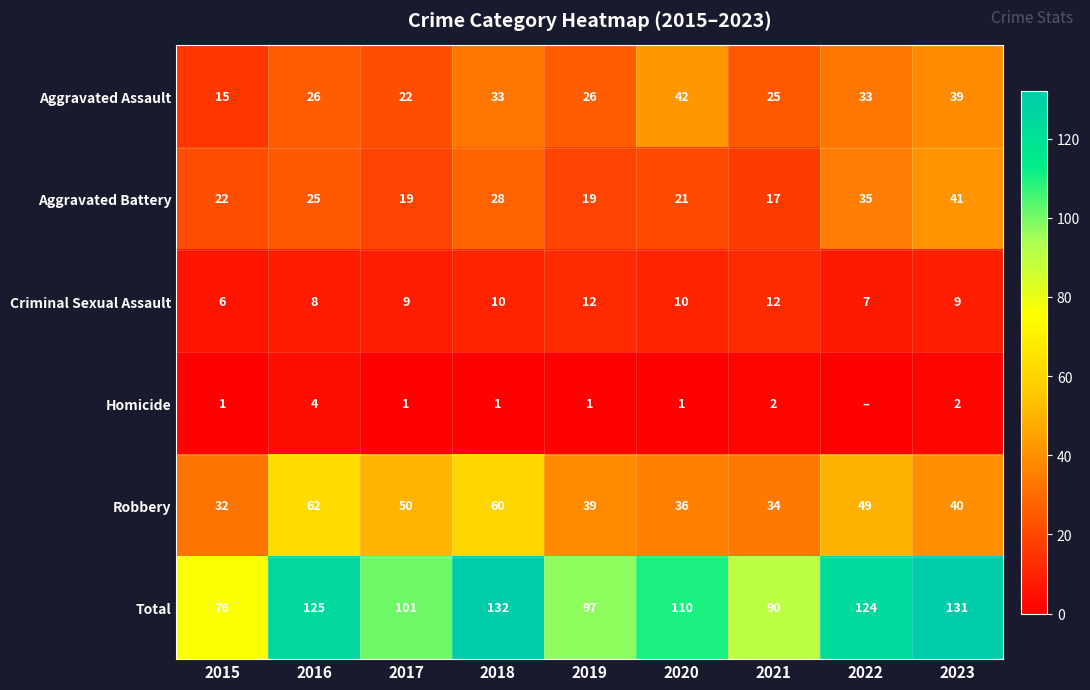

Is the value of Aggravated Assault at 2023 greater than the value of Robbery at 2020?

Yes